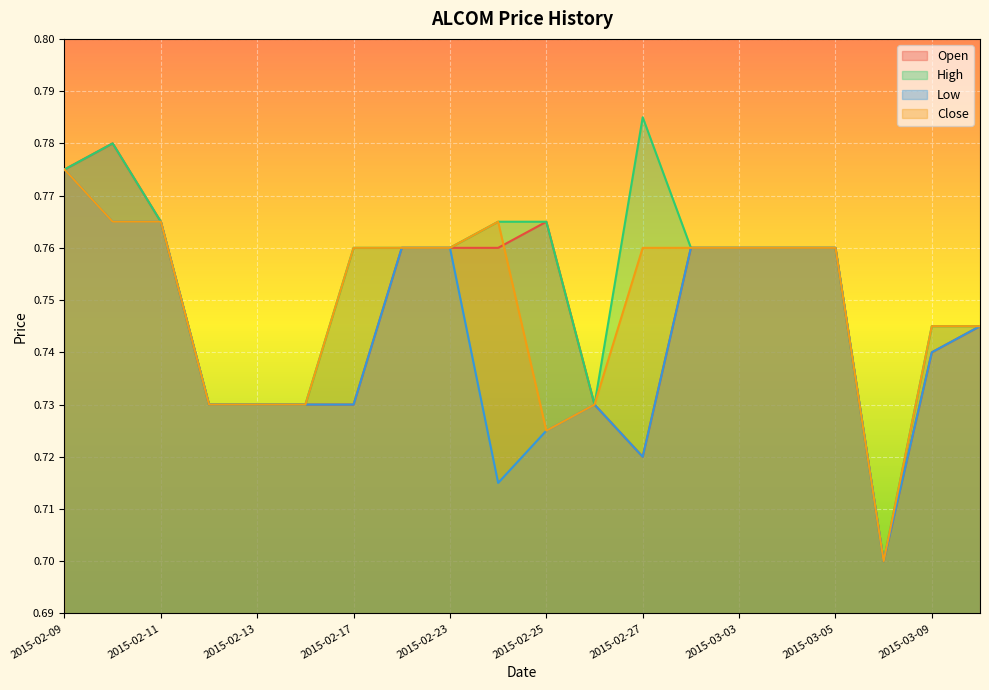

How many lines are shown in the chart?

4